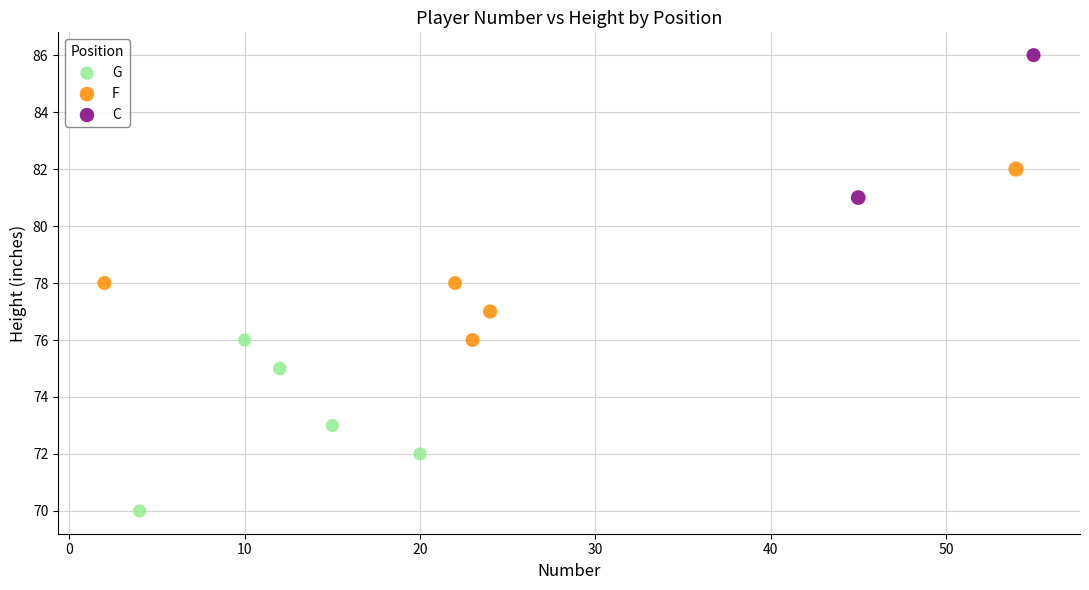

Which series reaches the maximum Y coordinate?

C